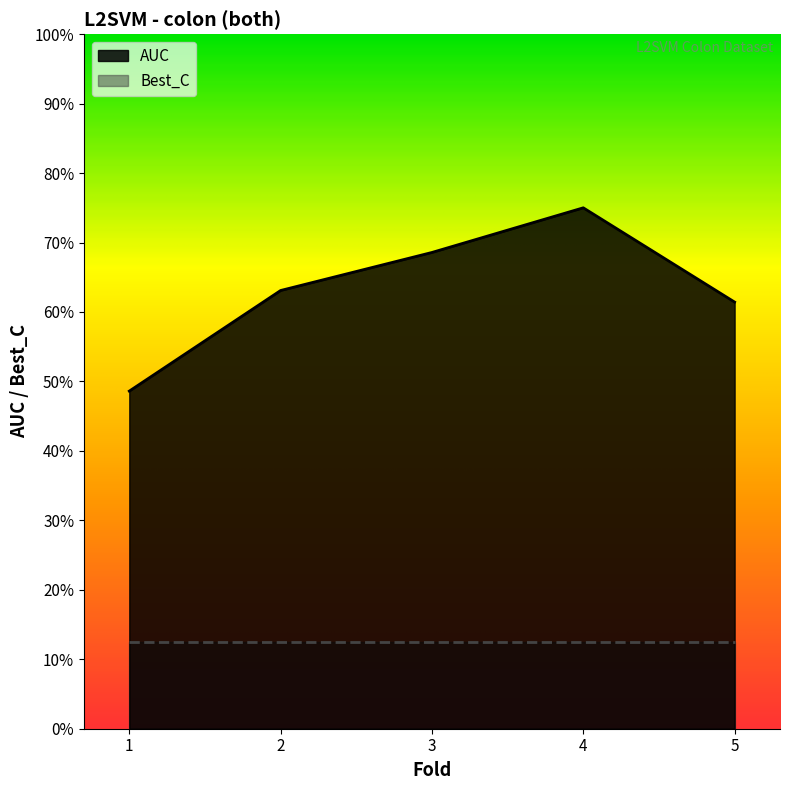

List the labels in order of value, smallest first.

1, 5, 2, 3, 4